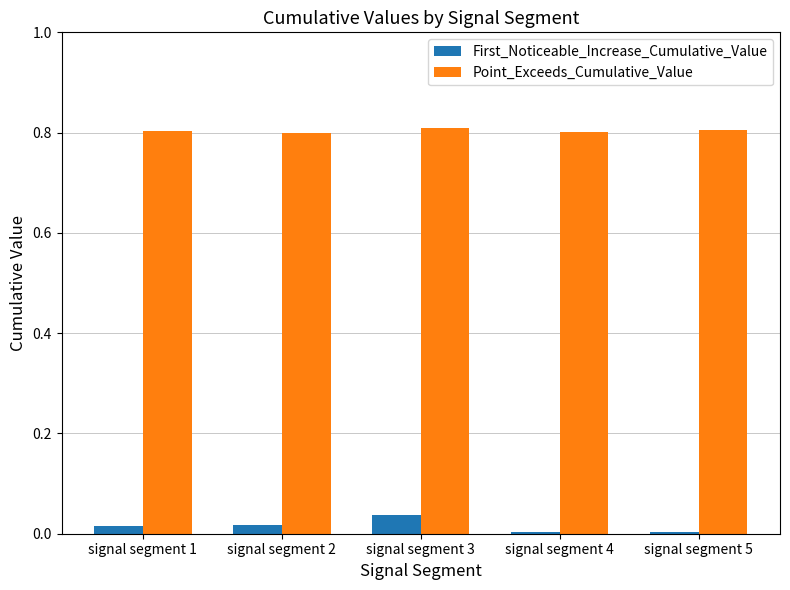

What are all the series names shown in the legend?

First_Noticeable_Increase_Cumulative_Value, Point_Exceeds_Cumulative_Value